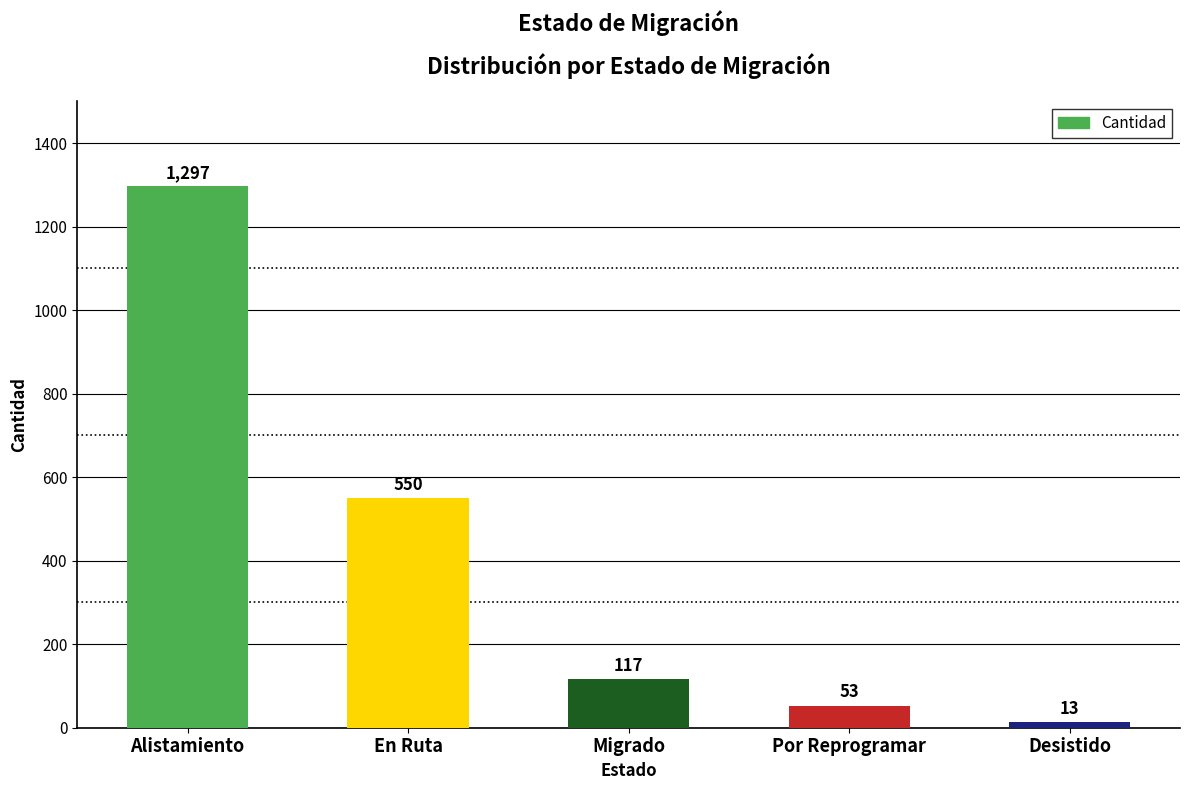

At which label is the value closest to 655?

En Ruta